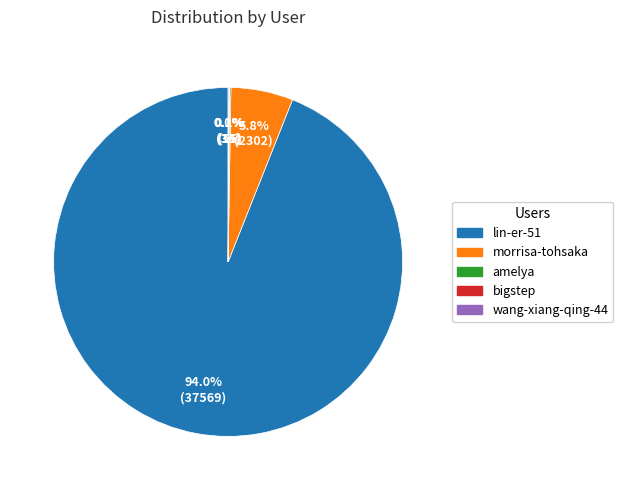

Which category accounts for the majority?

lin-er-51